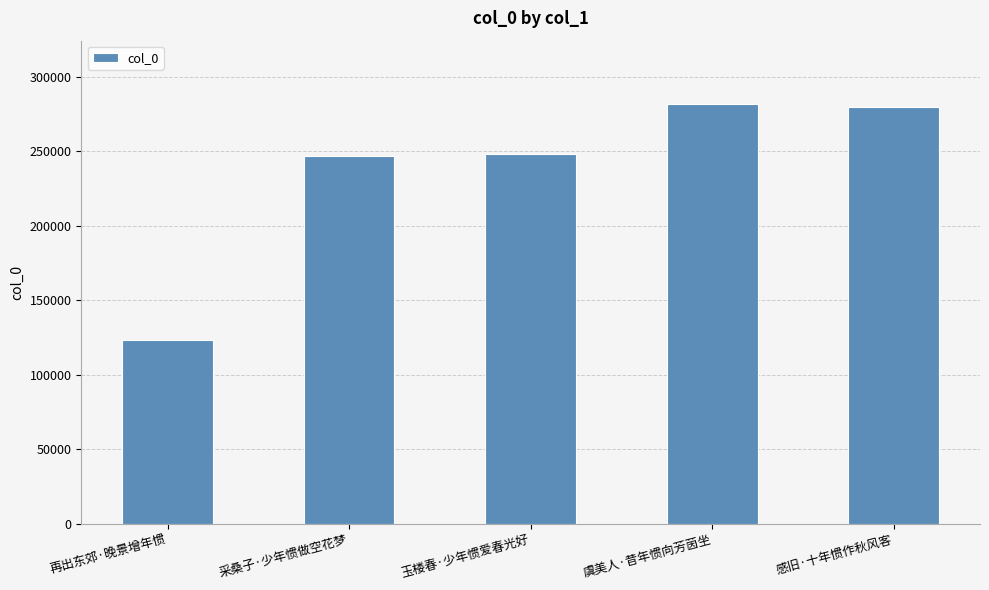

What is the value of the 2nd bar from the left?

246696